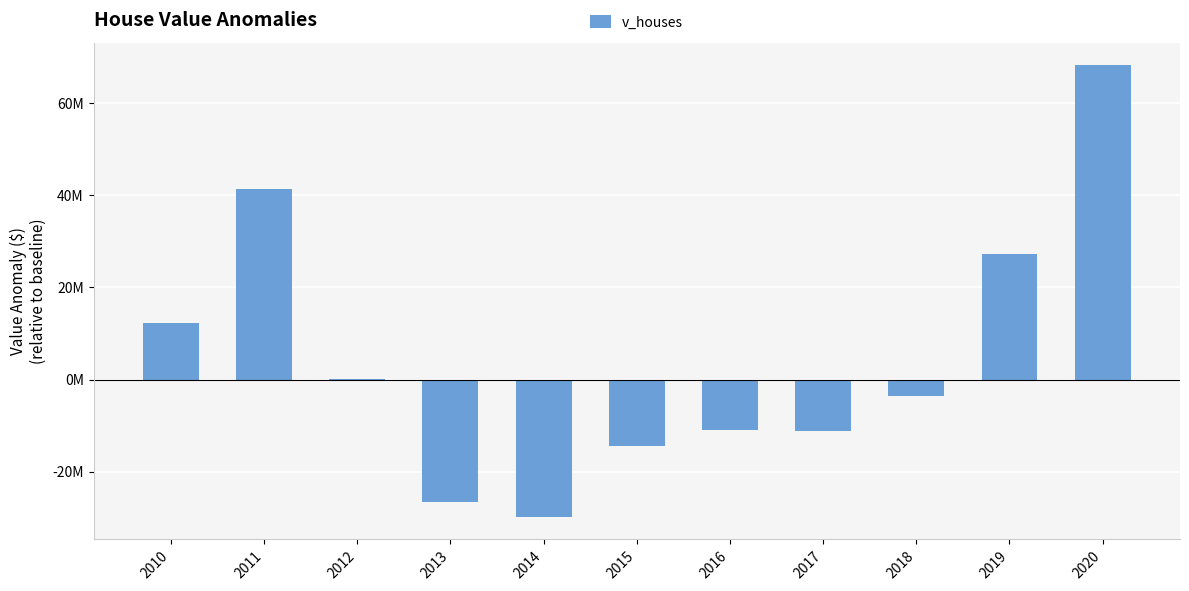

What is the average value?

4811473